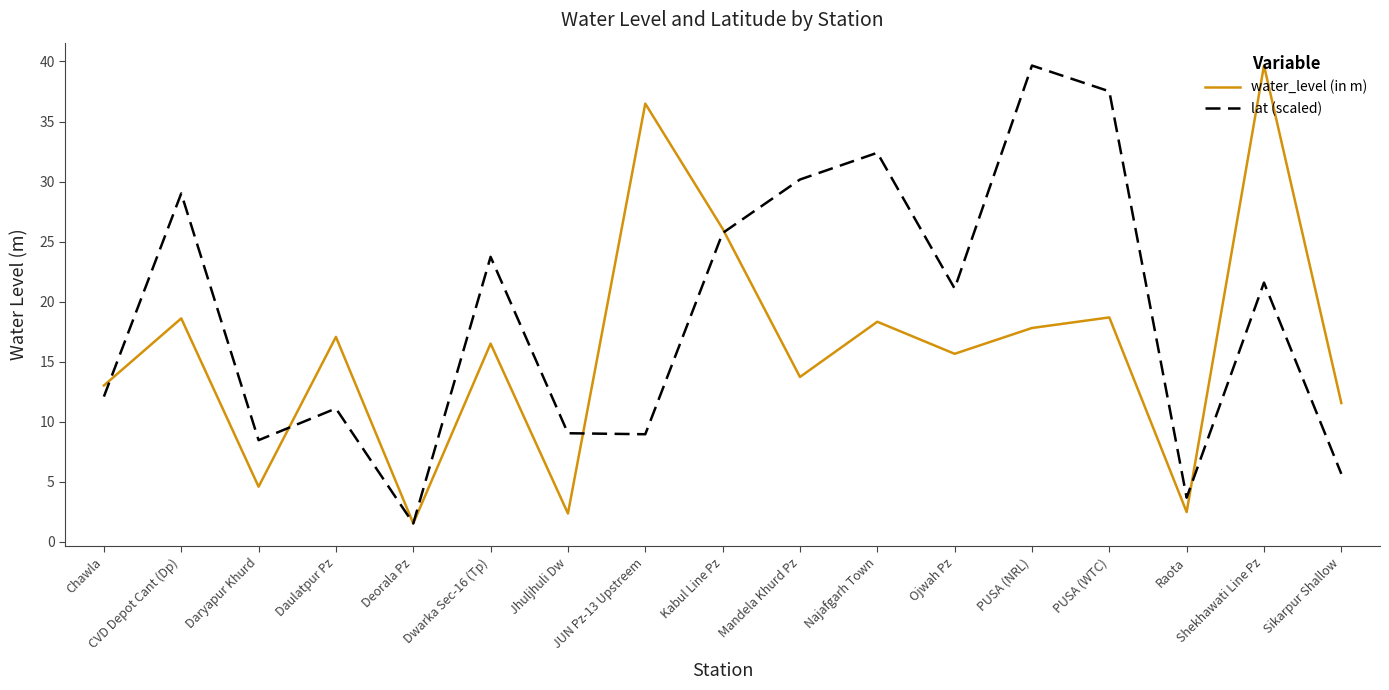

The value of water_level (in m) at Shekhawati Line Pz is 65.9. True or false?

False